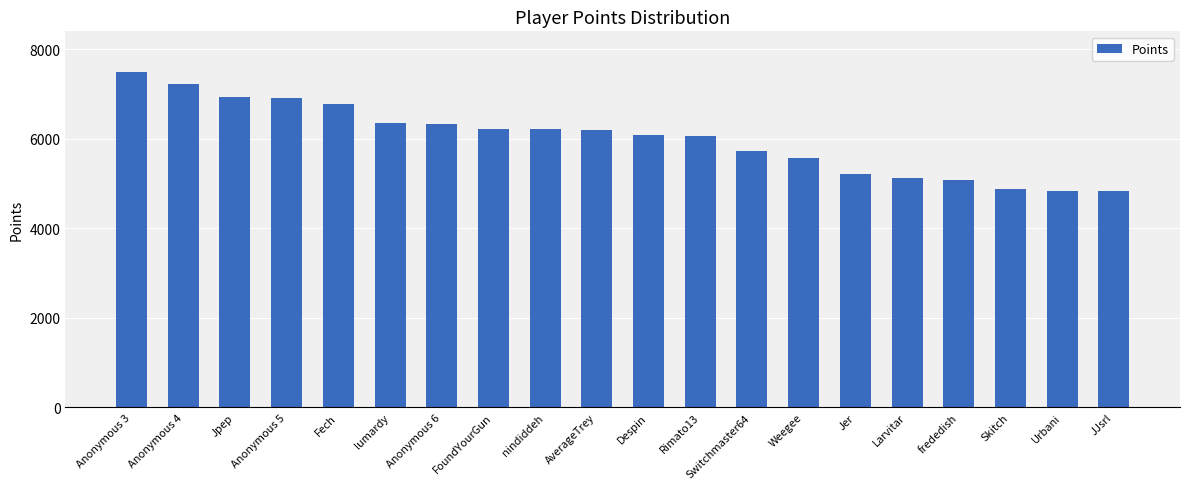

What is the maximum value shown in the chart?

7501